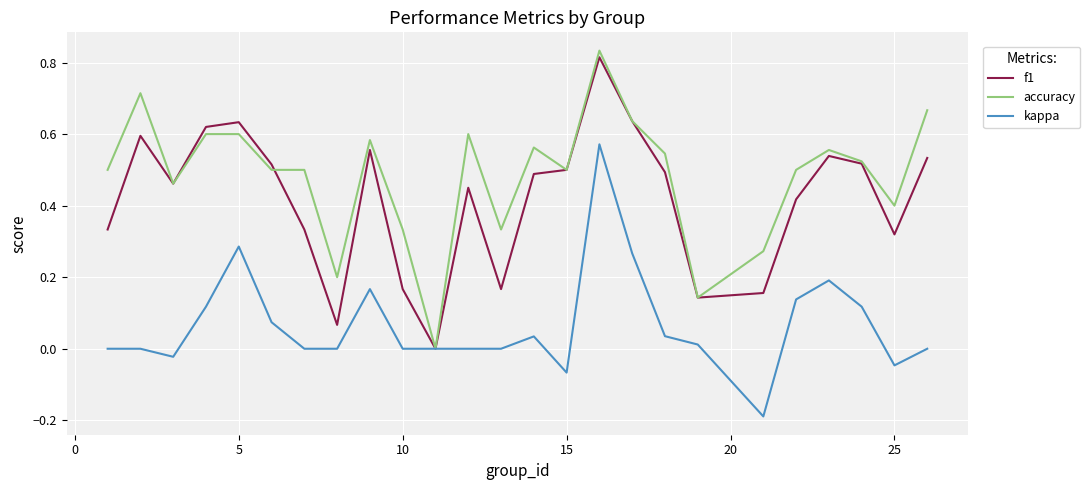

Which series has the largest total across all categories?

accuracy